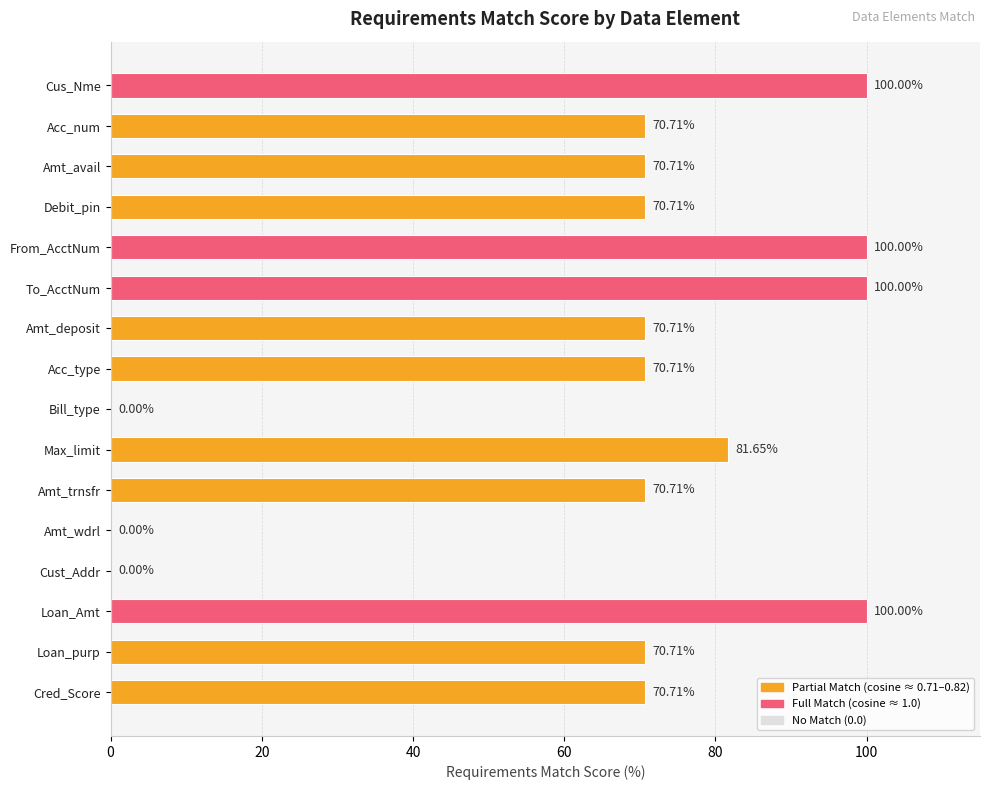

Between Loan_Amt and Loan_purp, which is larger?

Loan_Amt